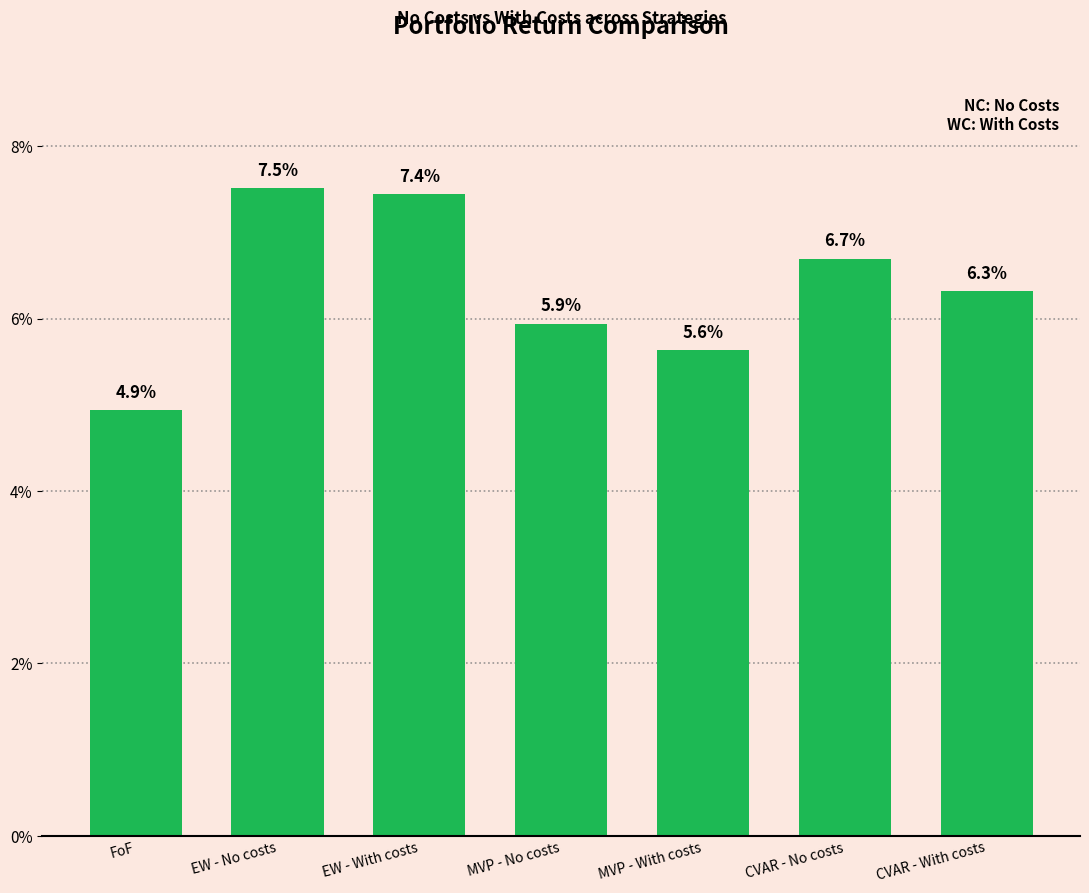

List the labels in order of value, smallest first.

FoF, MVP - With costs, MVP - No costs, CVAR - With costs, CVAR - No costs, EW - With costs, EW - No costs